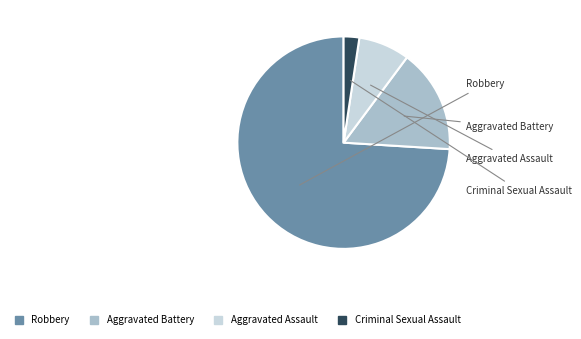

Which category accounts for the majority?

Robbery